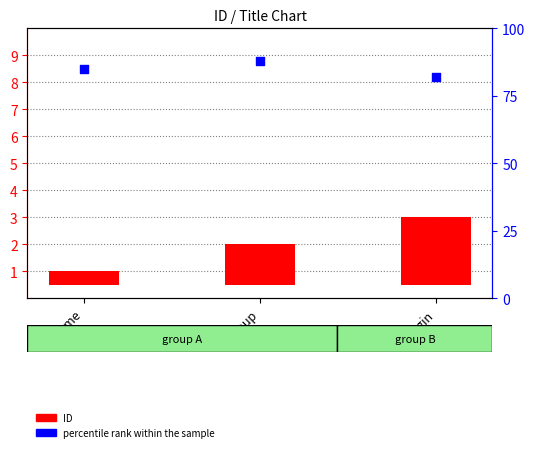

Which series reaches the maximum Y coordinate?

percentile rank within the sample